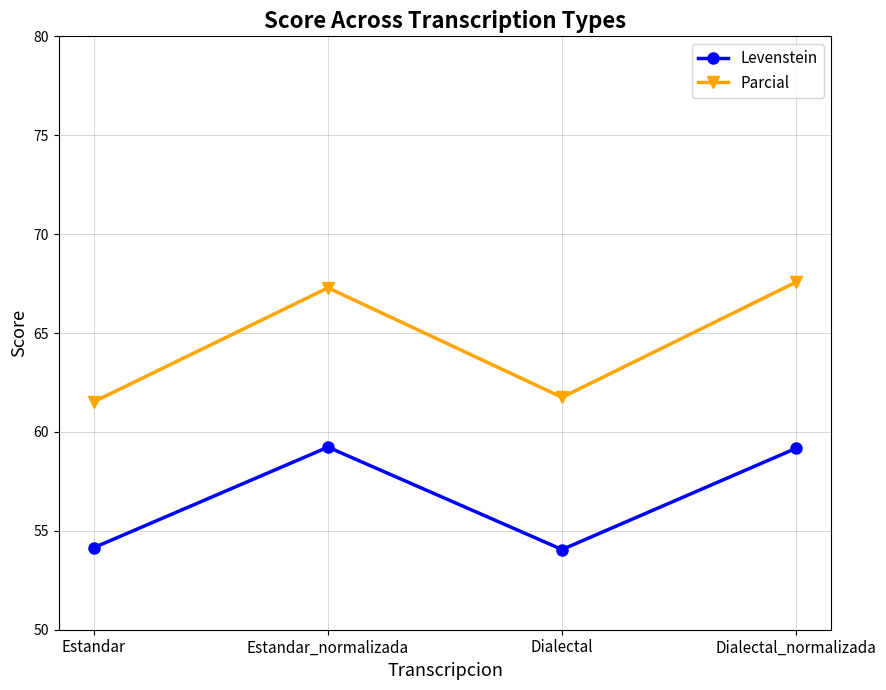

What position from the left is Estandar?

1